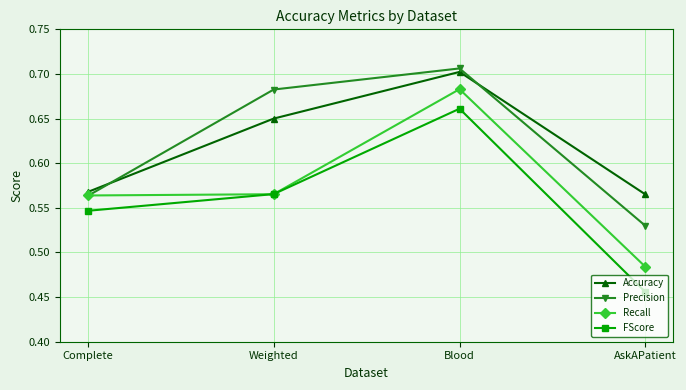

What is the label of the 2nd point from the left?

Weighted